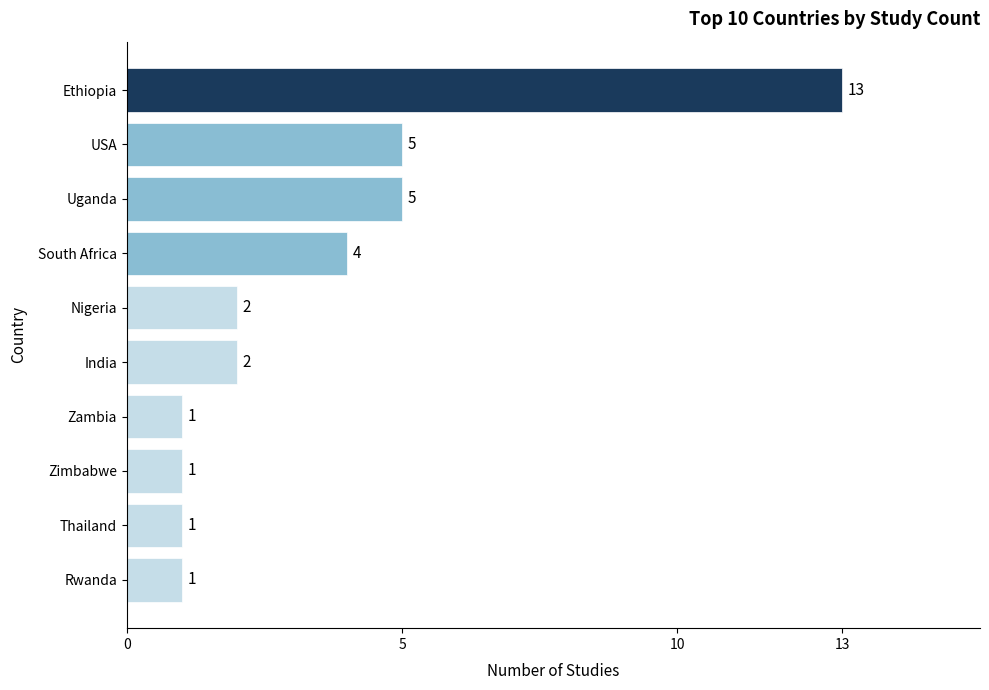

Is it true that the value at Nigeria is 2?

True